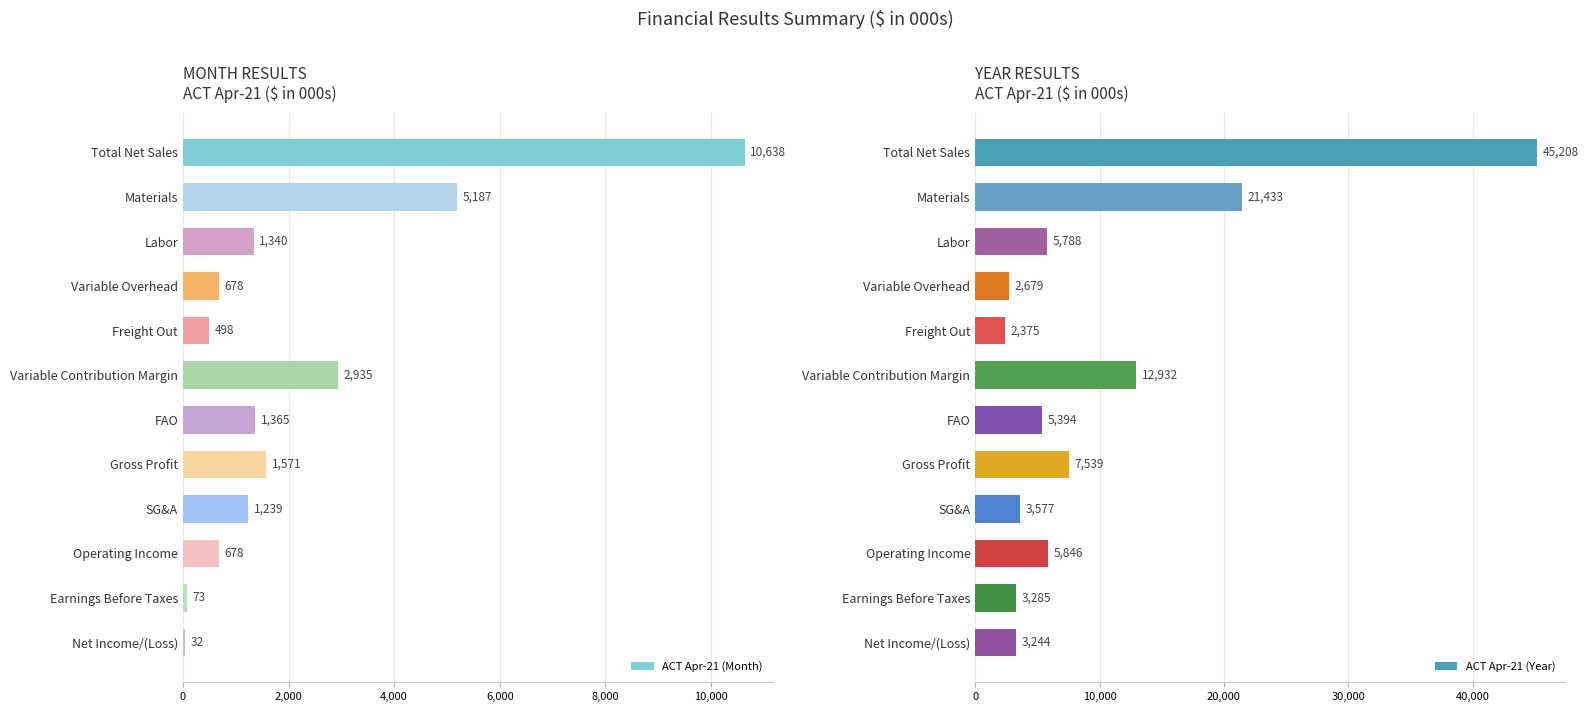

What is the difference between the second highest and minimum values in the ACT Apr-21 (Year) series?

19058